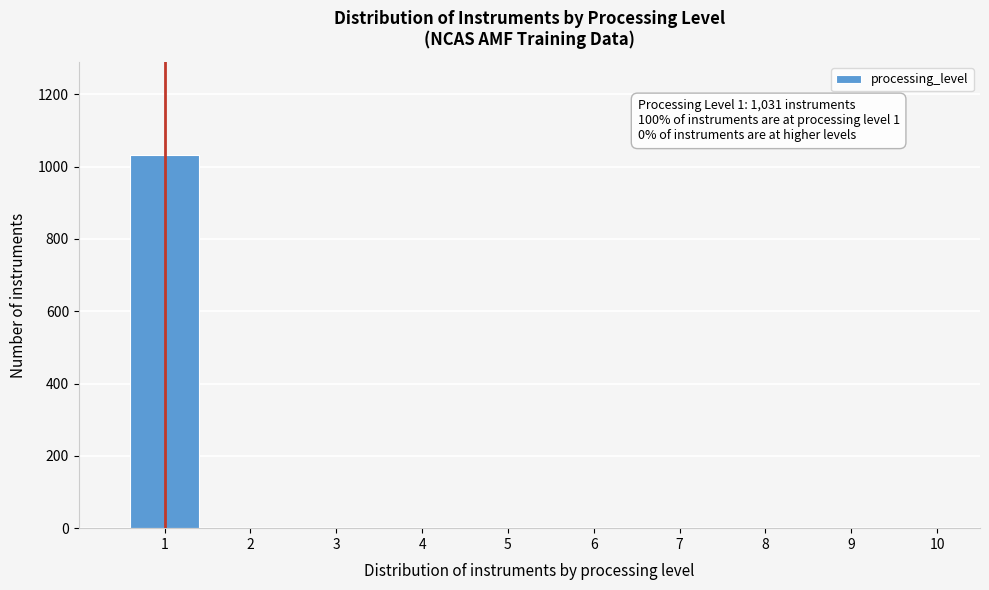

Over which range of the x-axis is the bar tallest?

0.5 to 1.5